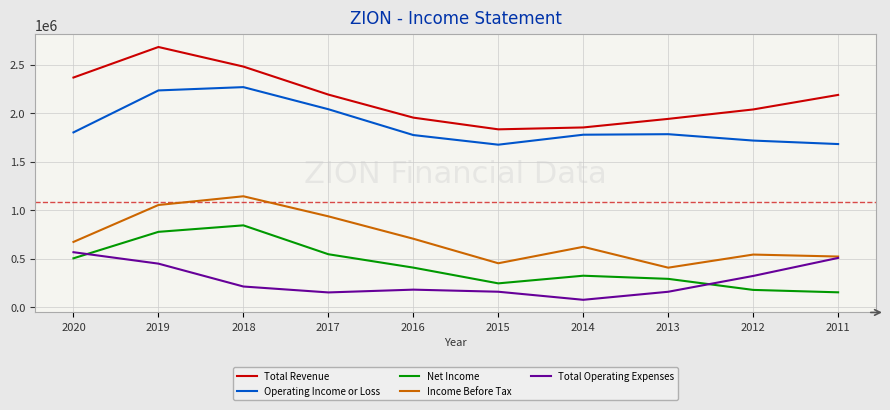

Rank the series by their maximum value, from lowest to highest.

Total Operating Expenses, Net Income, Income Before Tax, Operating Income or Loss, Total Revenue